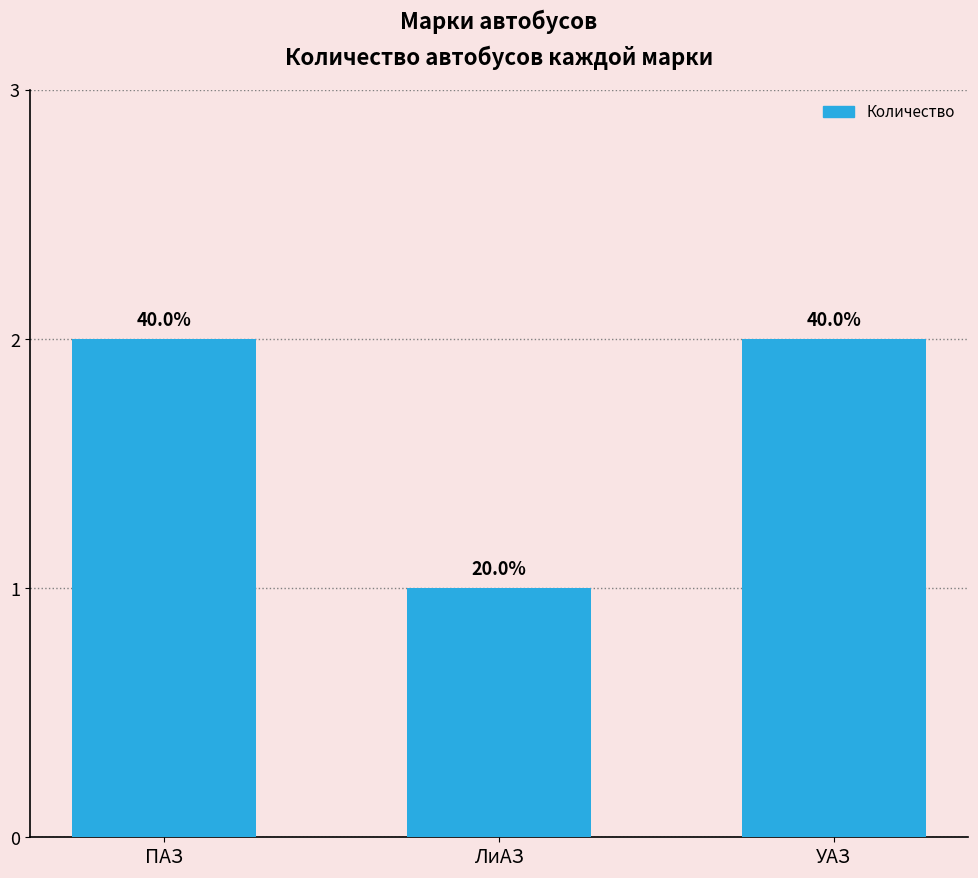

Does the chart contain any negative values?

No